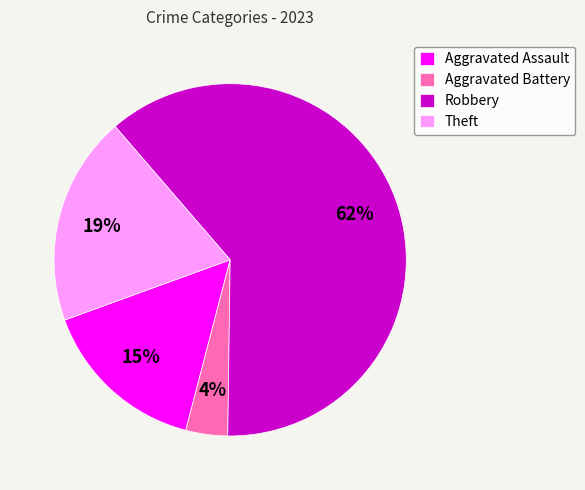

To the nearest percent, what is the combined percentage of Robbery and Theft?

81%